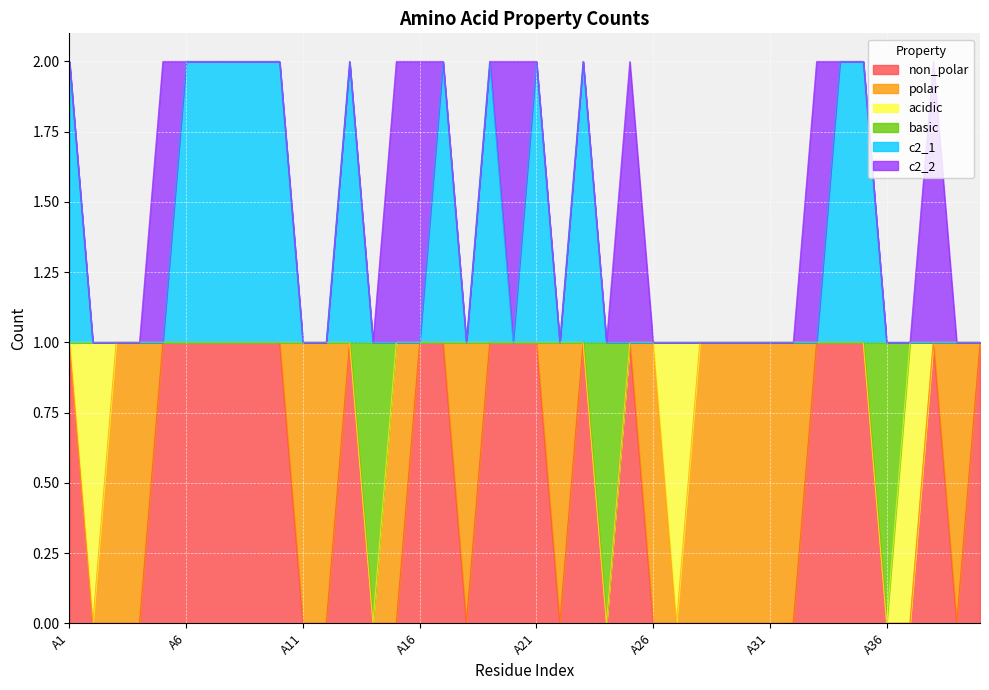

The non_polar series shows 1 at A13. True or false?

True